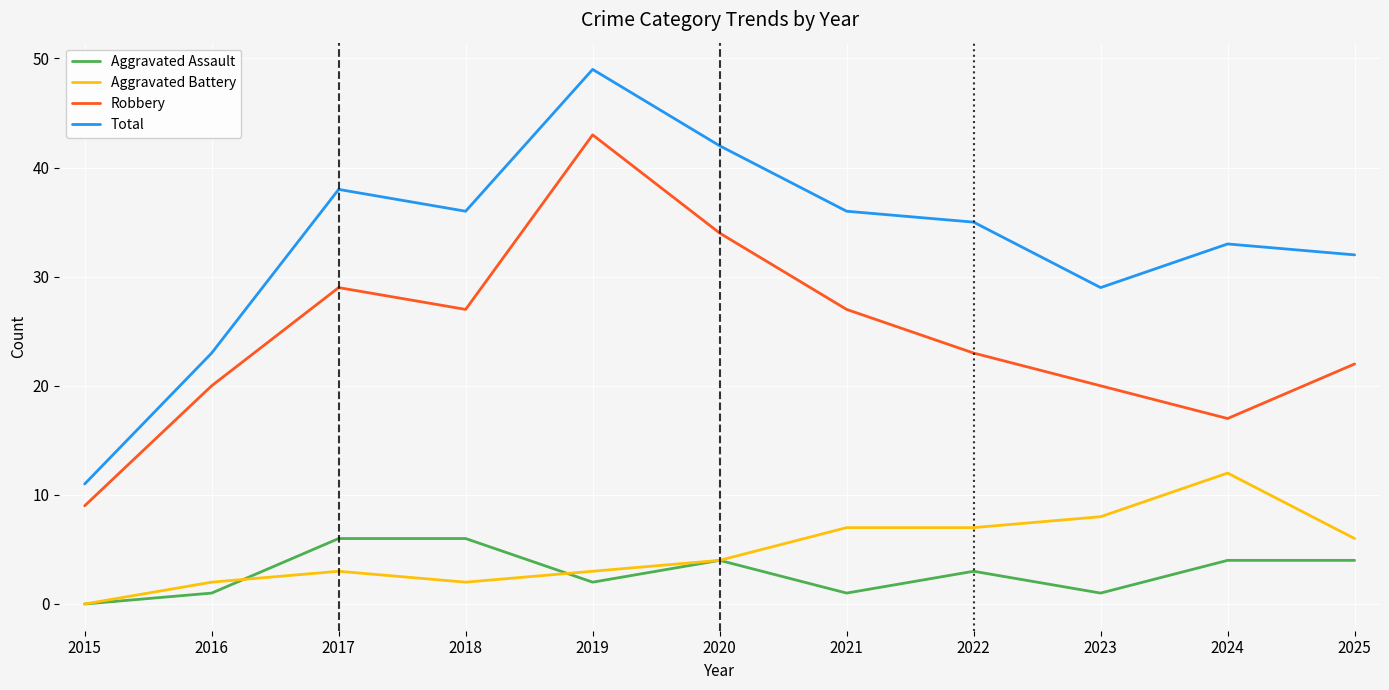

Which series has the largest range (max minus min)?

Total